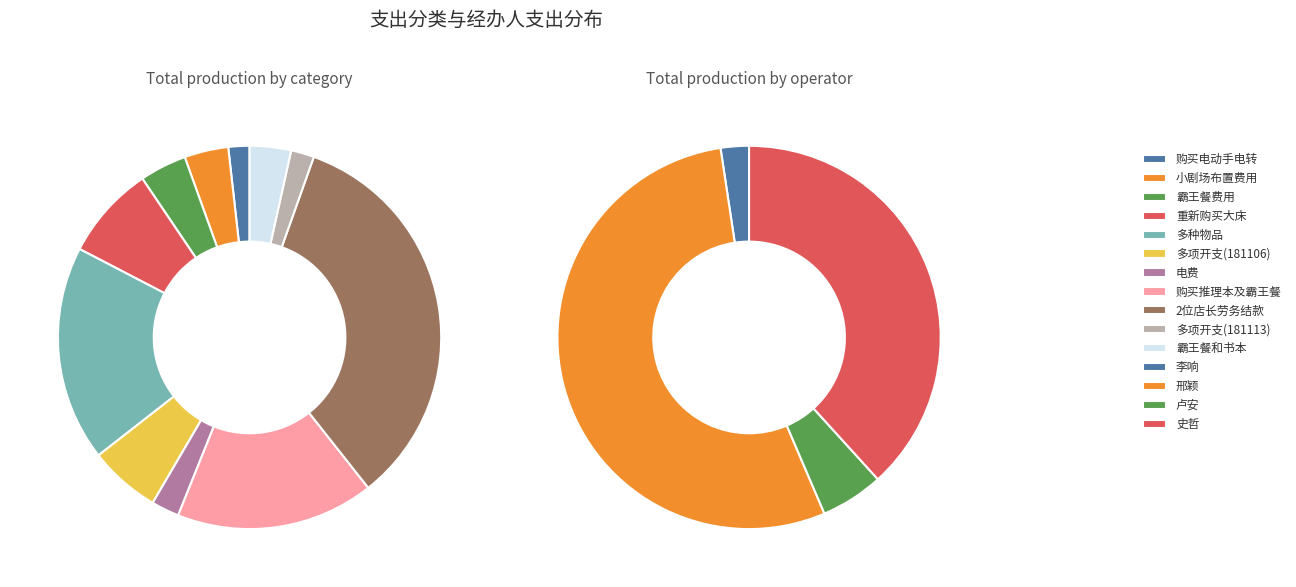

Approximately how many times larger is the value at 购买电动手电转 compared to 霸王餐和书本?

0.5